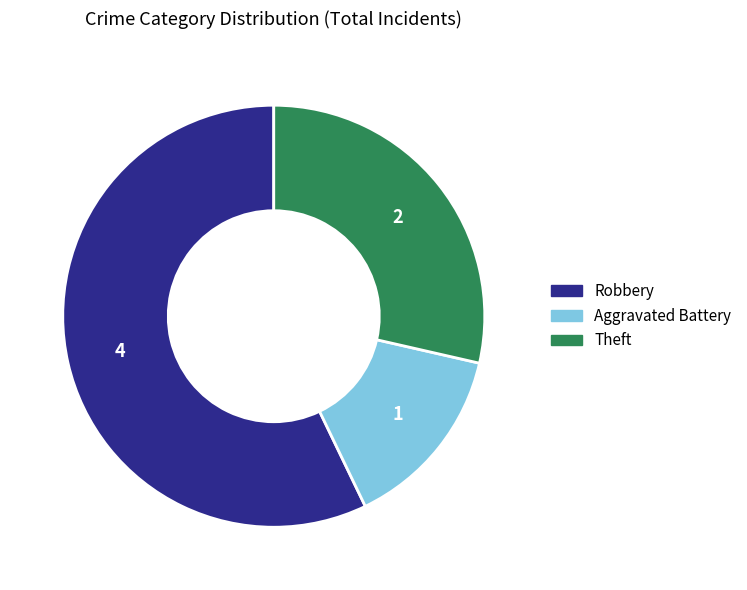

Which slice represents more than half of the pie?

Robbery